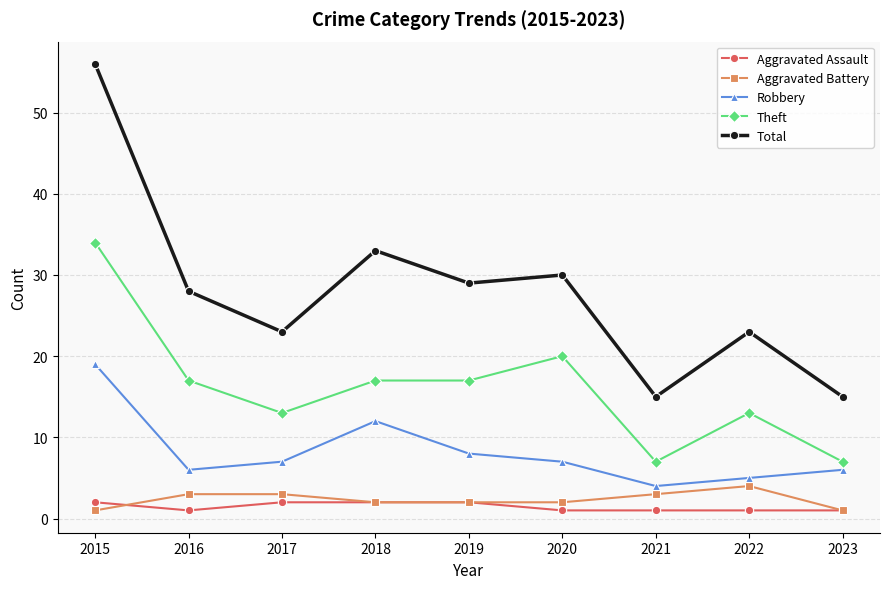

True or false: Robbery and Total intersect in this chart.

False